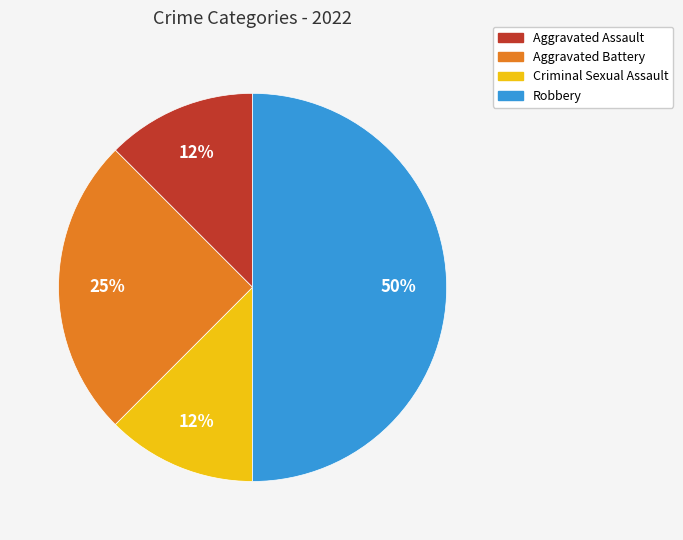

True or false: Aggravated Assault accounts for 12% of the total.

True